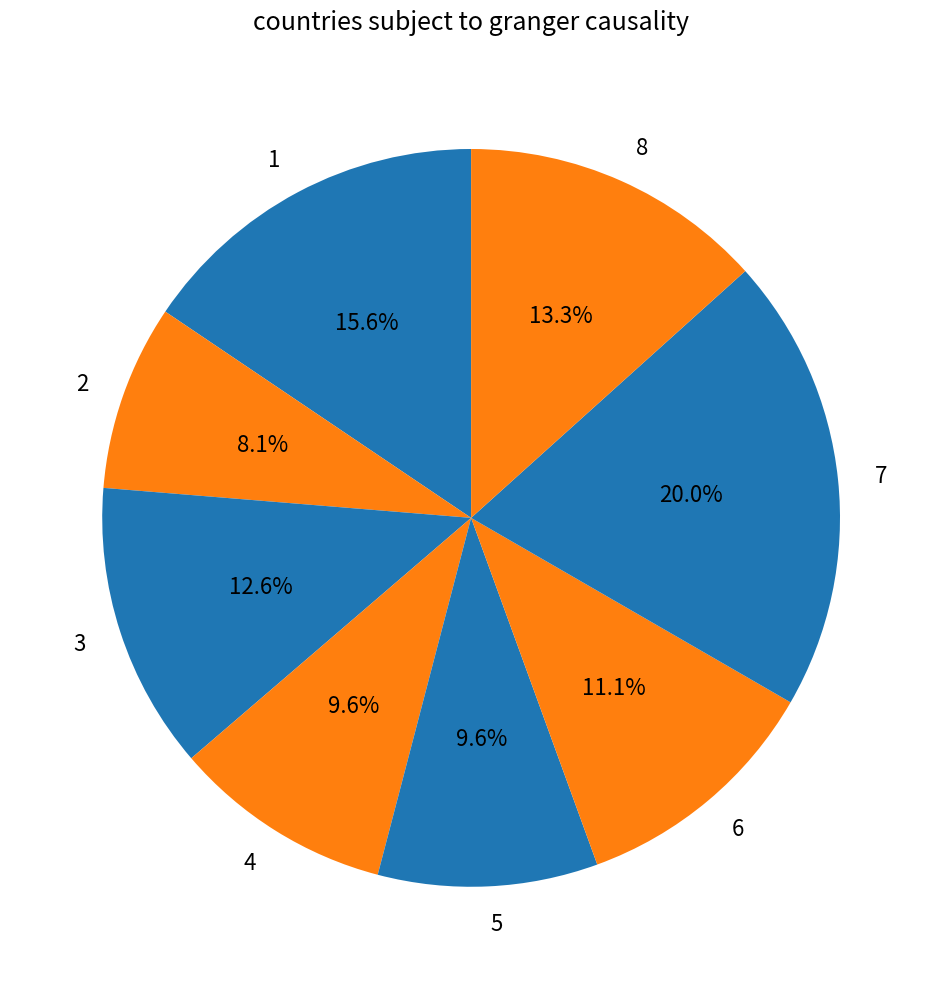

What portion of the pie excludes 1?

84.4%